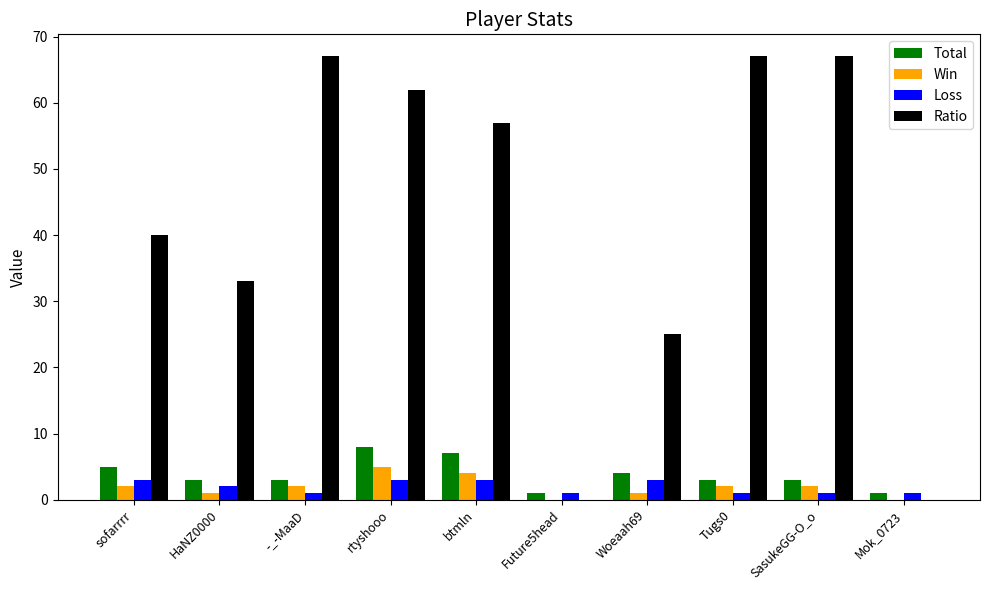

Reading left to right, transcribe all the data shown in this chart.

Total: sofarrrr=5	HaNZ0000=3	-_-MaaD=3	rtyshooo=8	btmln=7	Future5head=1	Woeaah69=4	Tugs0=3	SasukeGG-O_o=3	Mok_0723=1
Win: sofarrrr=2	HaNZ0000=1	-_-MaaD=2	rtyshooo=5	btmln=4	Future5head=0	Woeaah69=1	Tugs0=2	SasukeGG-O_o=2	Mok_0723=0
Loss: sofarrrr=3	HaNZ0000=2	-_-MaaD=1	rtyshooo=3	btmln=3	Future5head=1	Woeaah69=3	Tugs0=1	SasukeGG-O_o=1	Mok_0723=1
Ratio: sofarrrr=40	HaNZ0000=33	-_-MaaD=67	rtyshooo=62	btmln=57	Future5head=0	Woeaah69=25	Tugs0=67	SasukeGG-O_o=67	Mok_0723=0